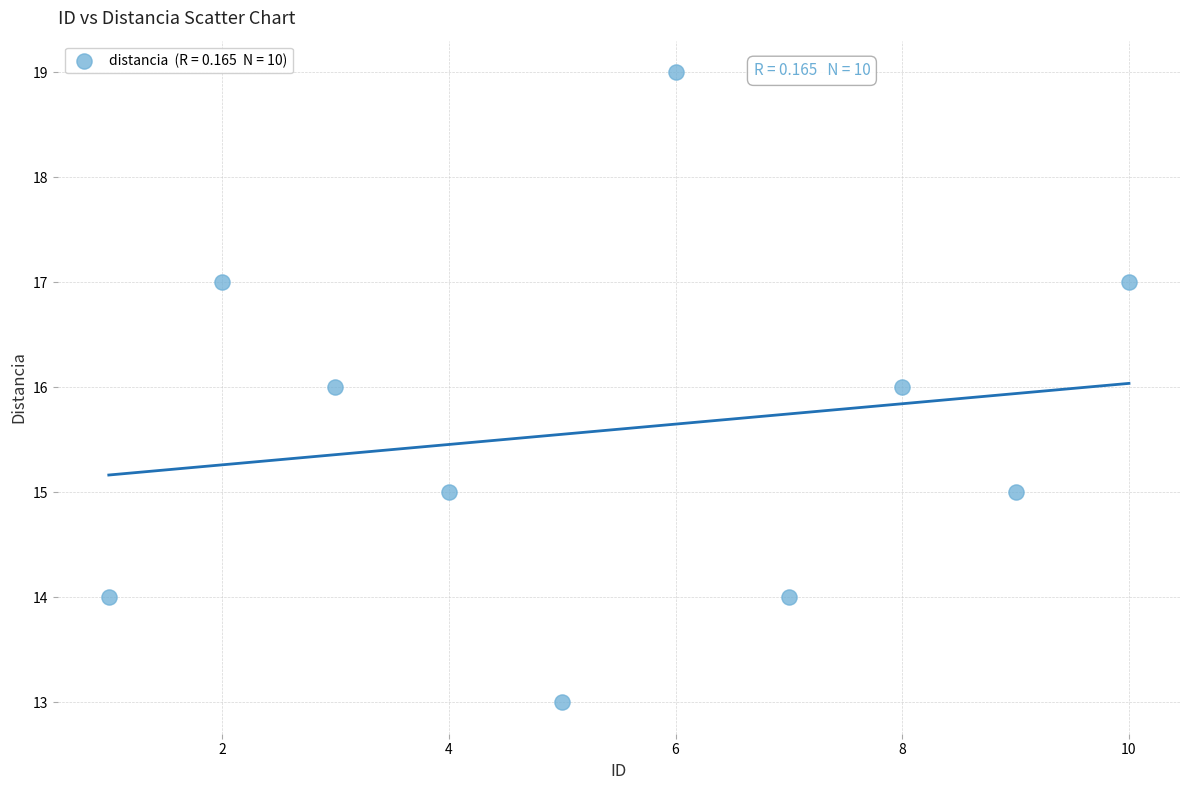

What is the average X value?

6